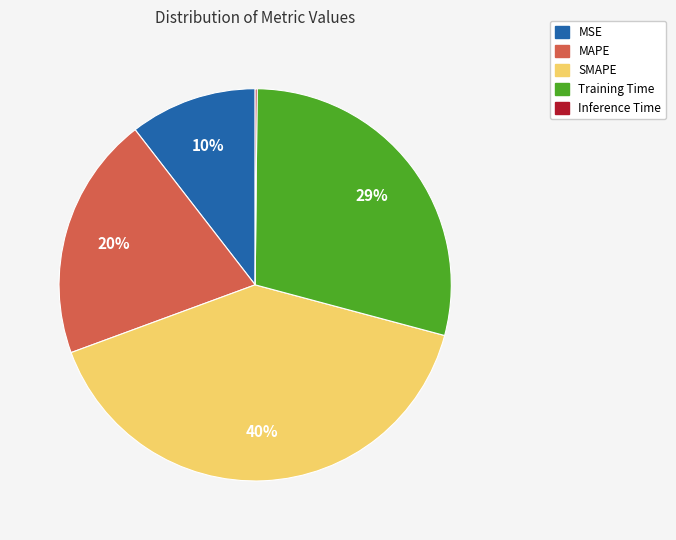

To the nearest percent, what is the difference between the MSE and Training Time slice percentages?

19%